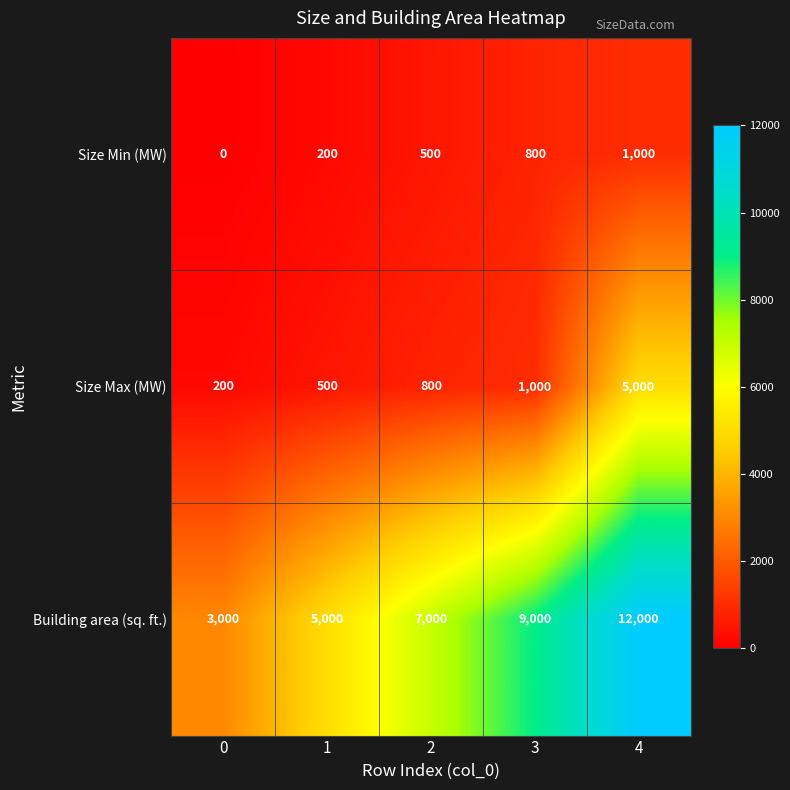

What is the sum of the Size Min (MW) values at 3 and 4?

1800